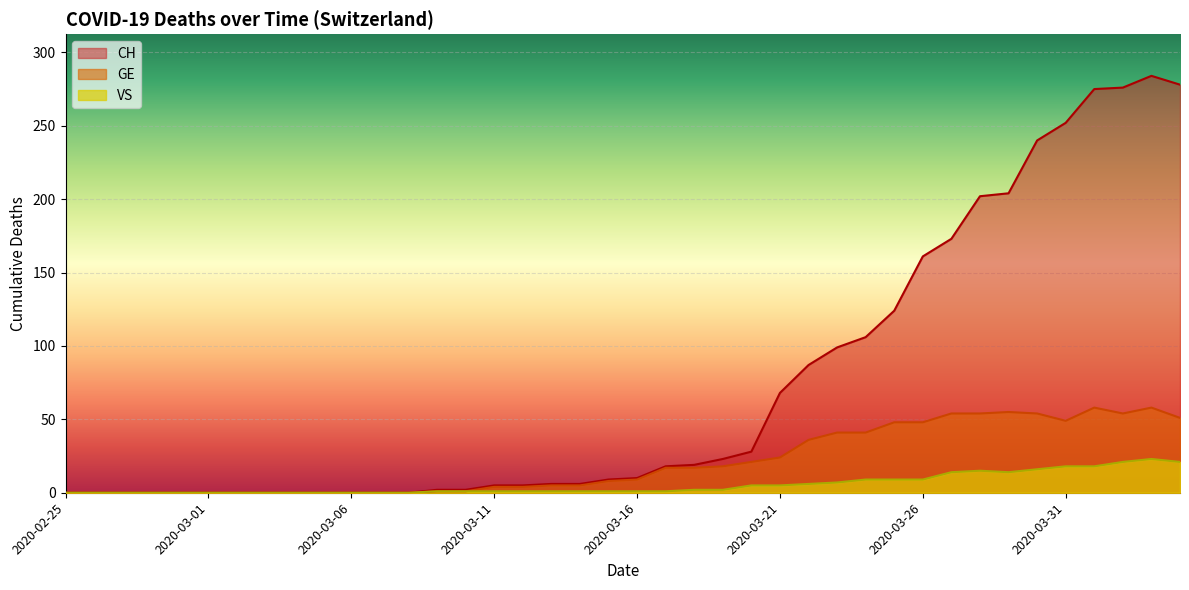

Between 2020-02-25 and 2020-04-04, which series saw the biggest shift?

CH